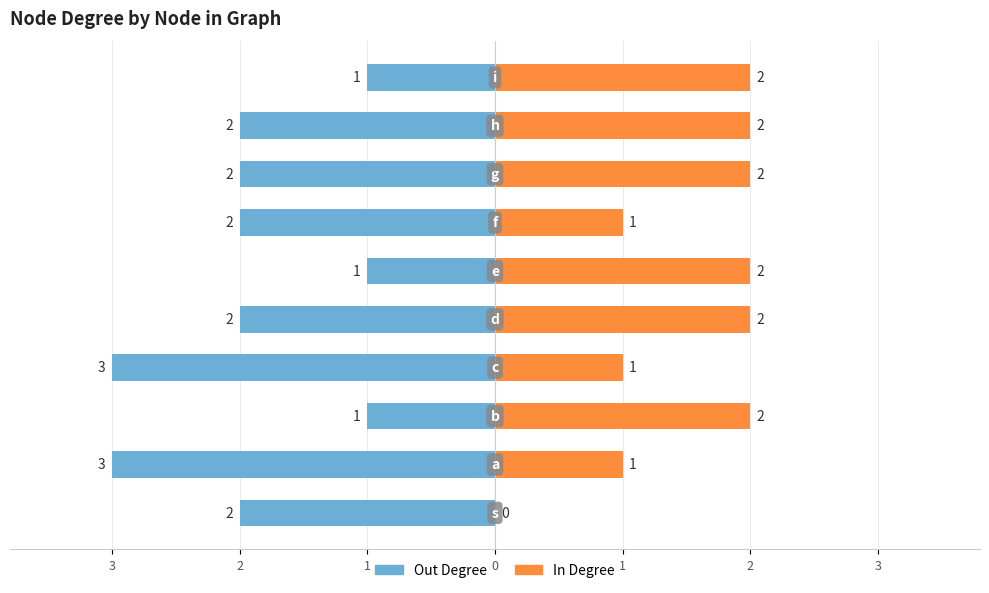

What is the label of the 4th bar from the right?

3